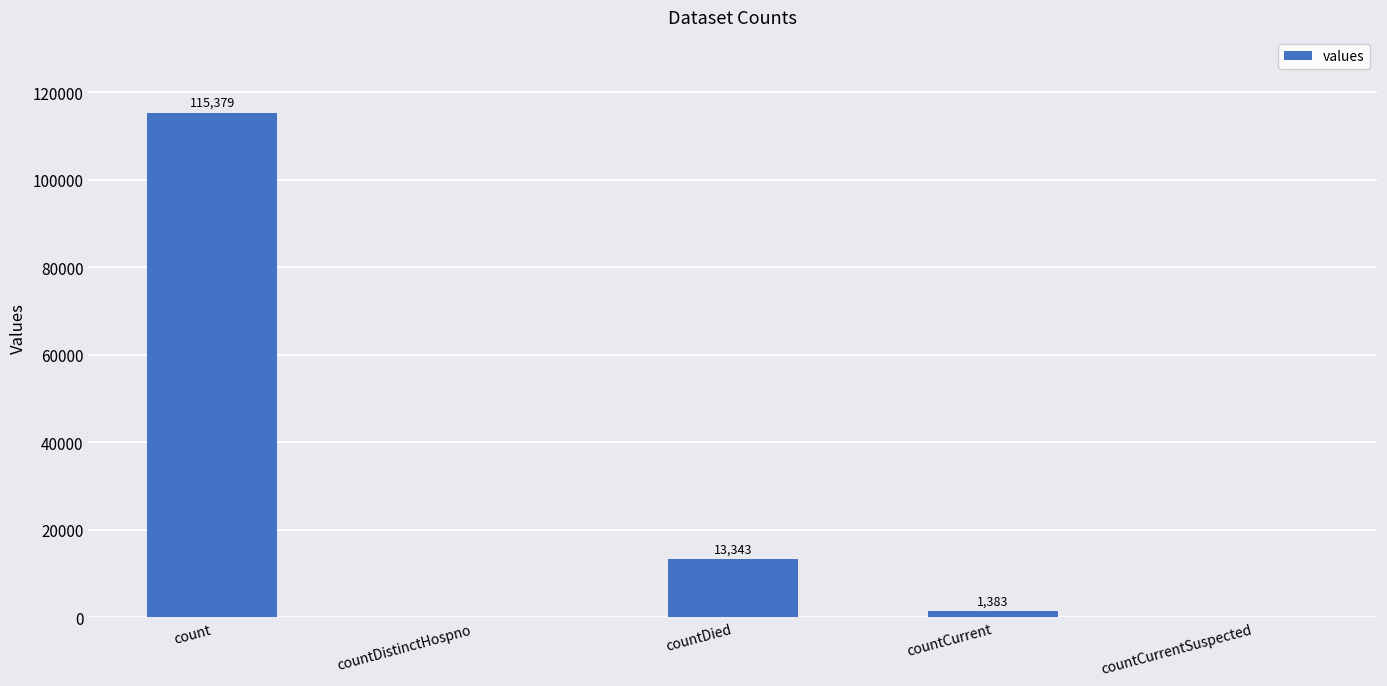

Reading left to right, list all the values displayed in this chart.

115379	0	13343	1383	0